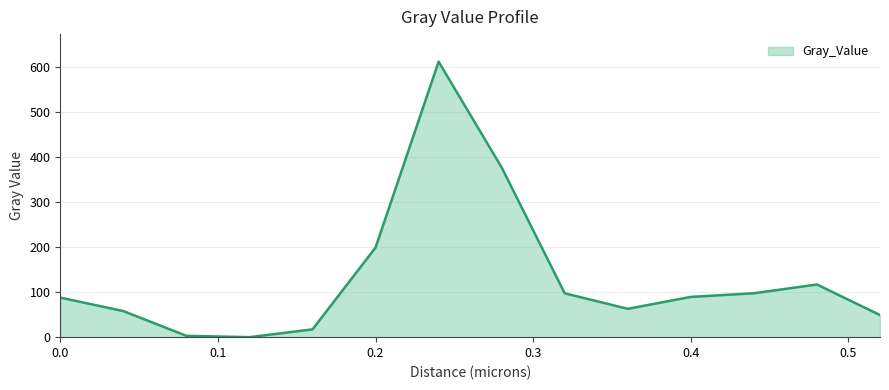

What is the difference between the maximum and minimum values?

611.7